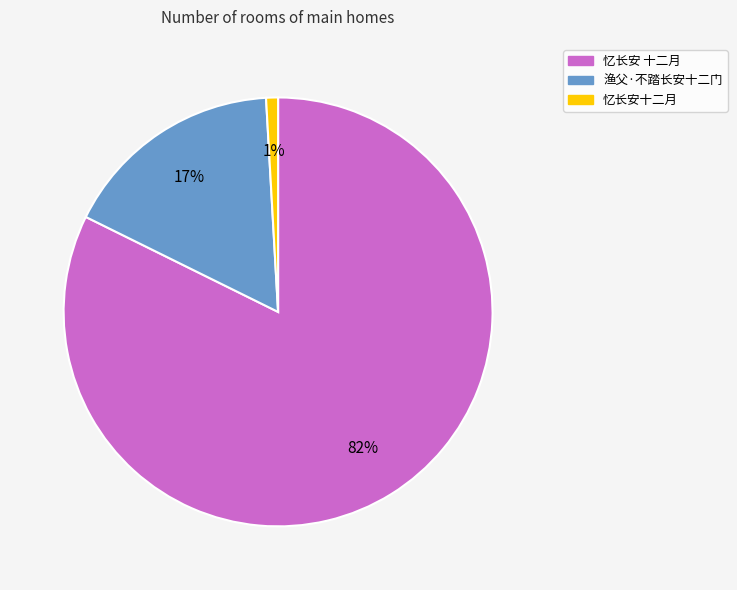

Which category has the biggest portion of the pie?

忆长安 十二月